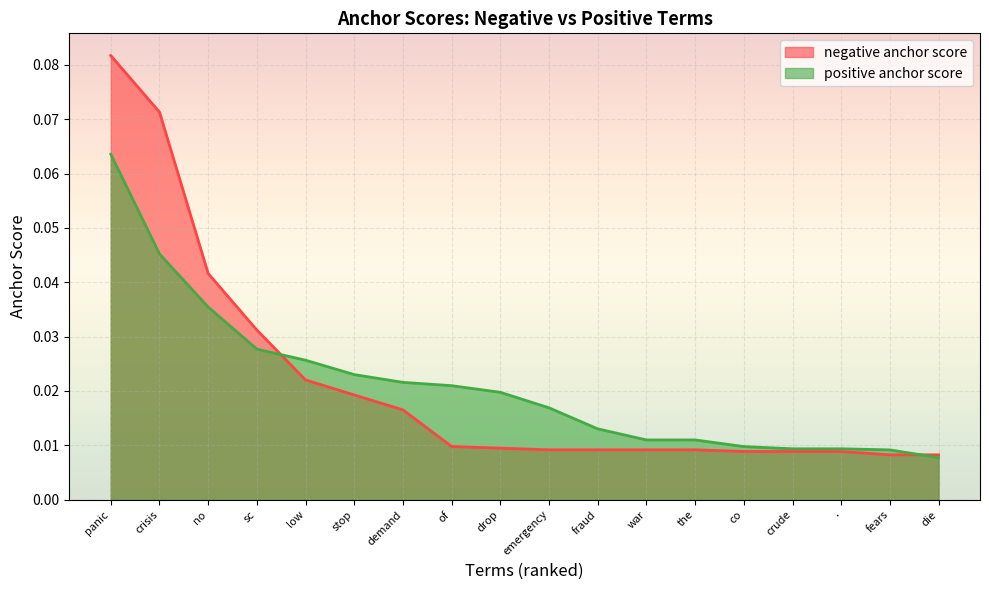

At how many categories does at least one series exceed 0?

18